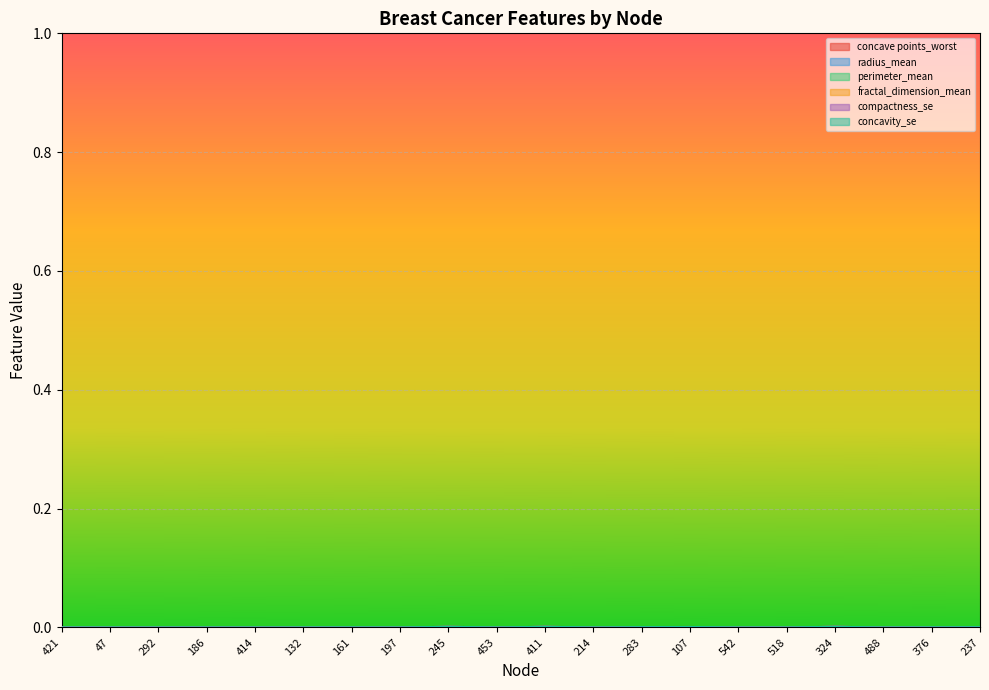

Which series has the largest total across all categories?

concave points_worst